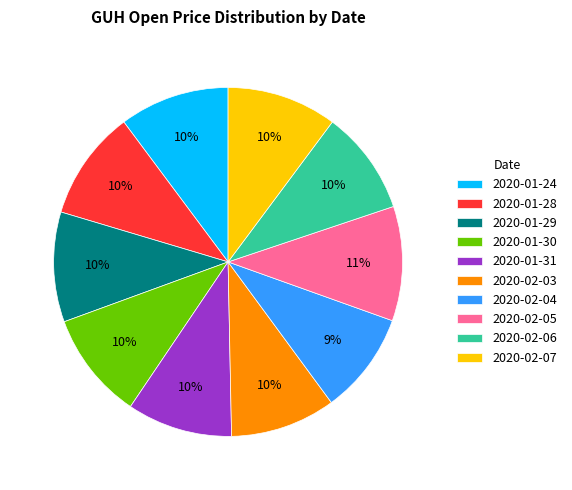

Is the sum of 2020-01-30 and 2020-02-07 greater than half?

No